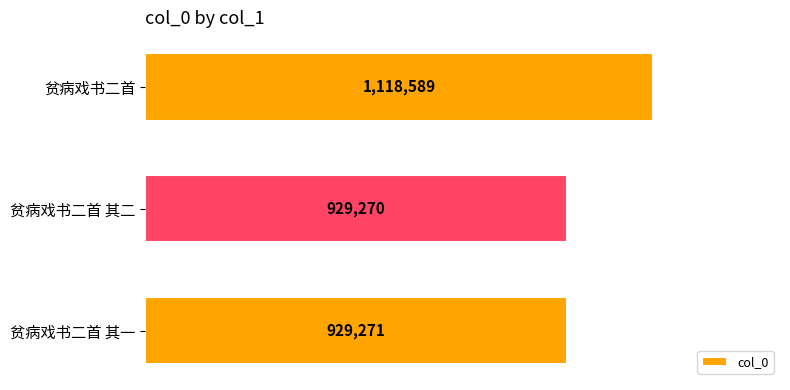

Does the chart contain stacked bars?

No